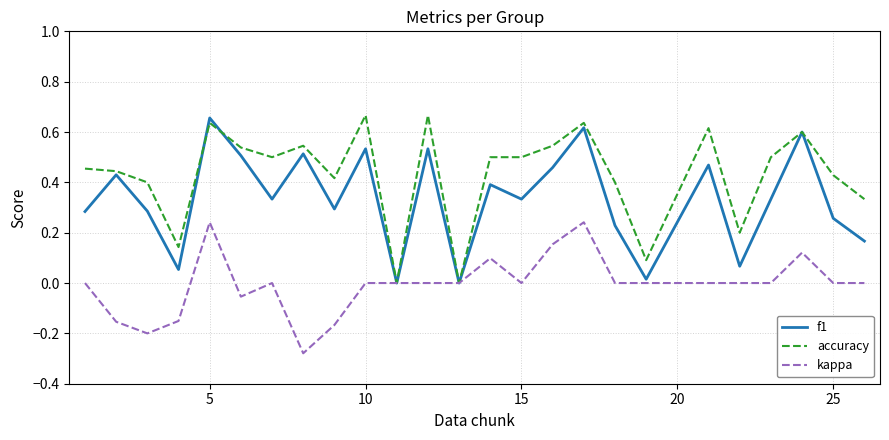

Is this an area chart (filled region under the line)?

No